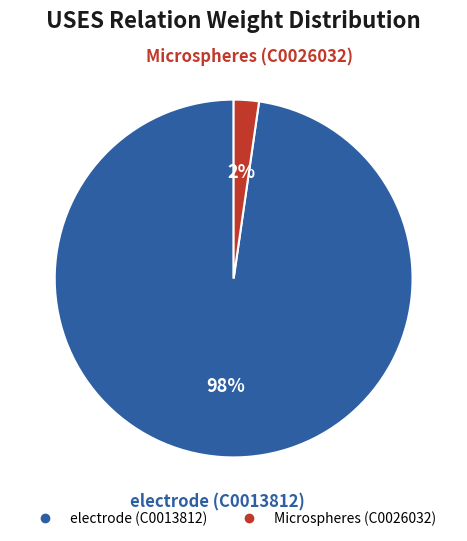

Is the sum of electrode (C0013812) and Microspheres (C0026032) greater than half?

Yes